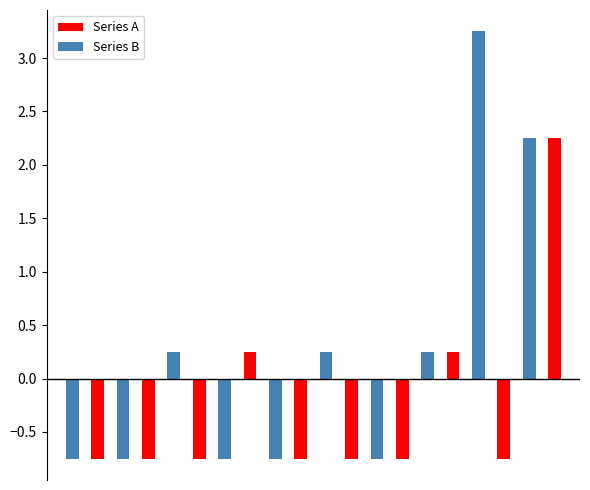

Rank the series by their maximum value, from lowest to highest.

Series A, Series B